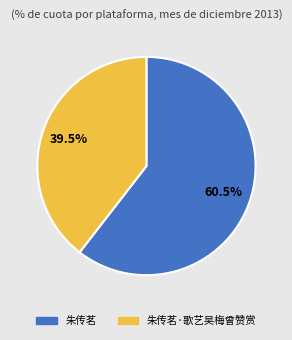

Between 朱传茗 and 朱传茗·歌艺吴梅曾赞赏, which is larger?

朱传茗